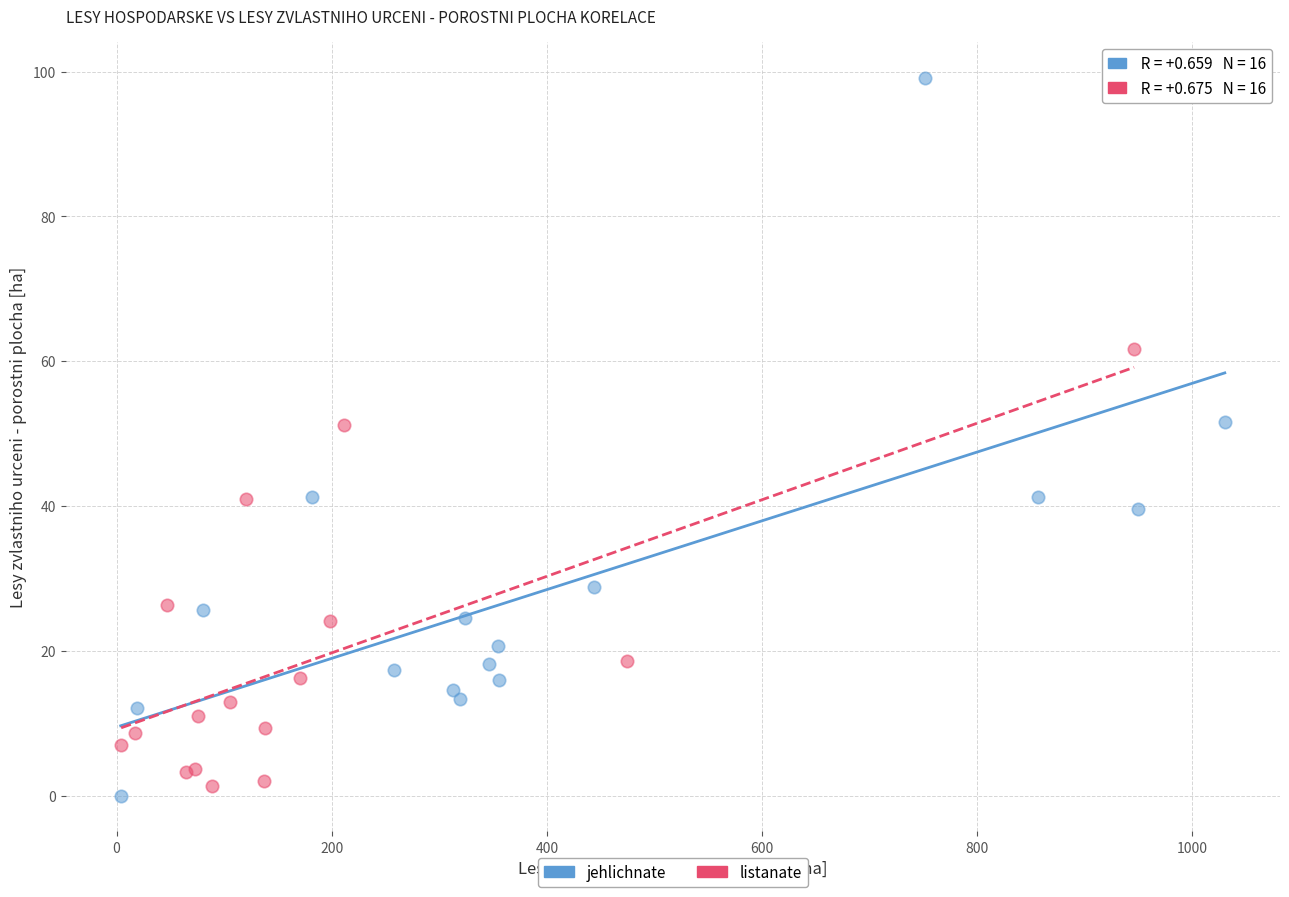

Which series reaches the maximum Y coordinate?

jehlichnate